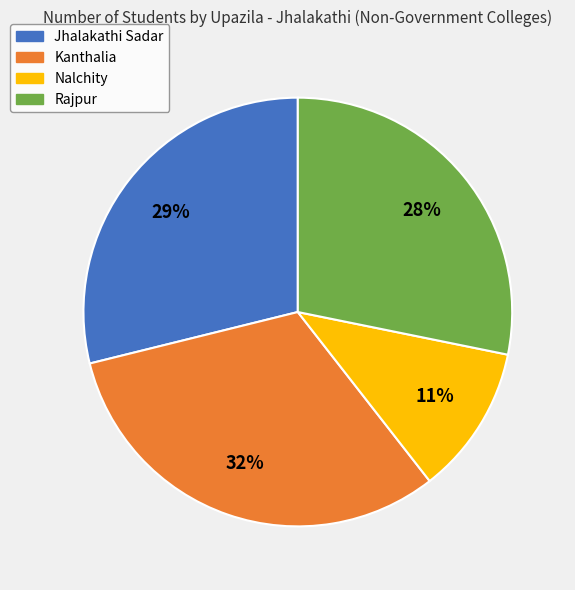

Do Rajpur and Jhalakathi Sadar together represent more than half of the pie?

Yes